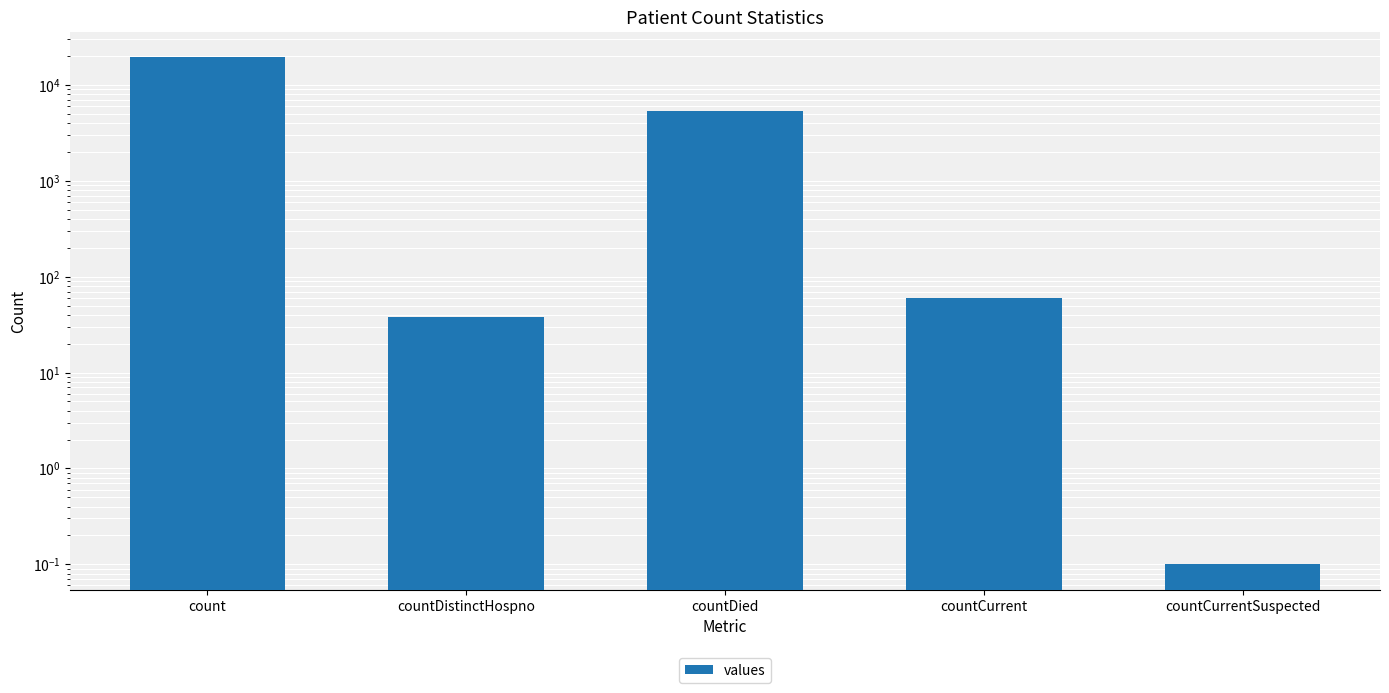

How many bars are there in total?

5